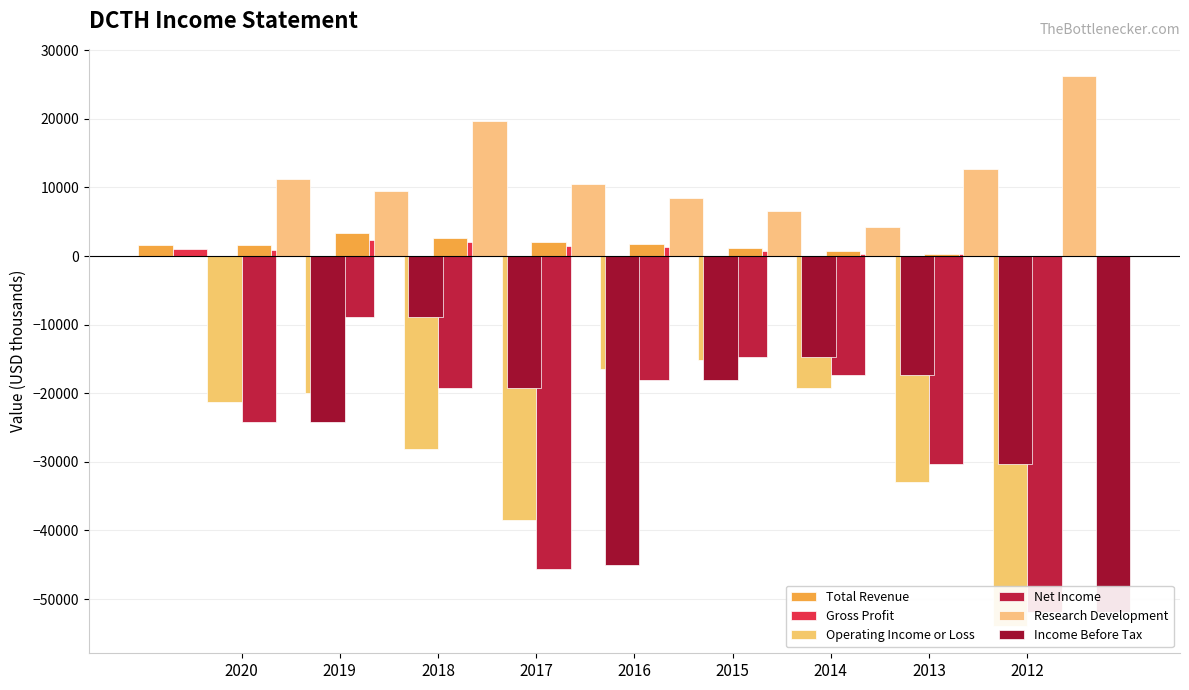

Which series has the largest total across all categories?

Research Development